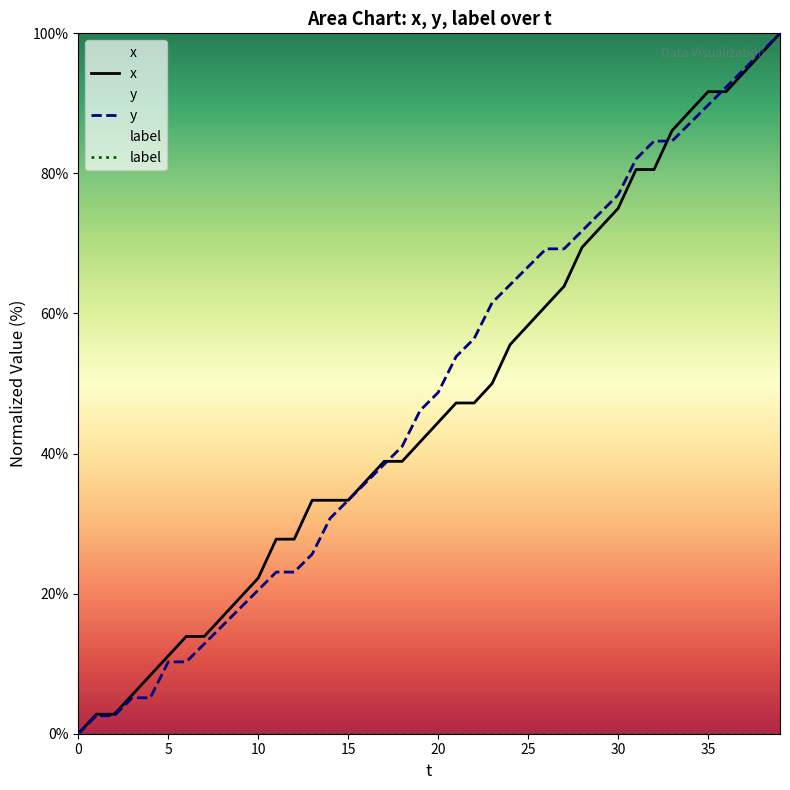

Where do y and x first cross each other?

17 and 18